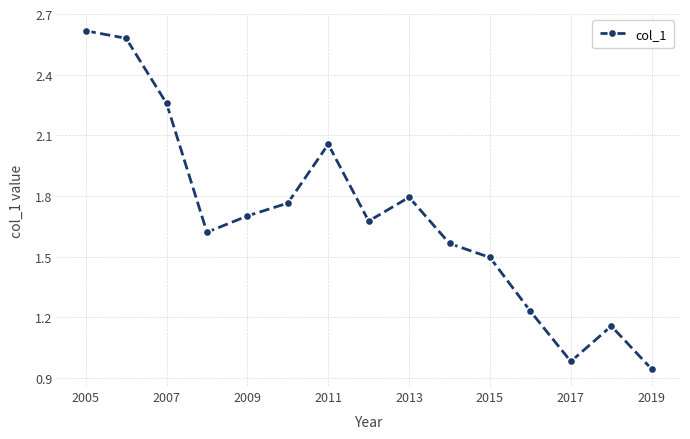

True or false: there are more than 2 points higher than both neighbors.

True